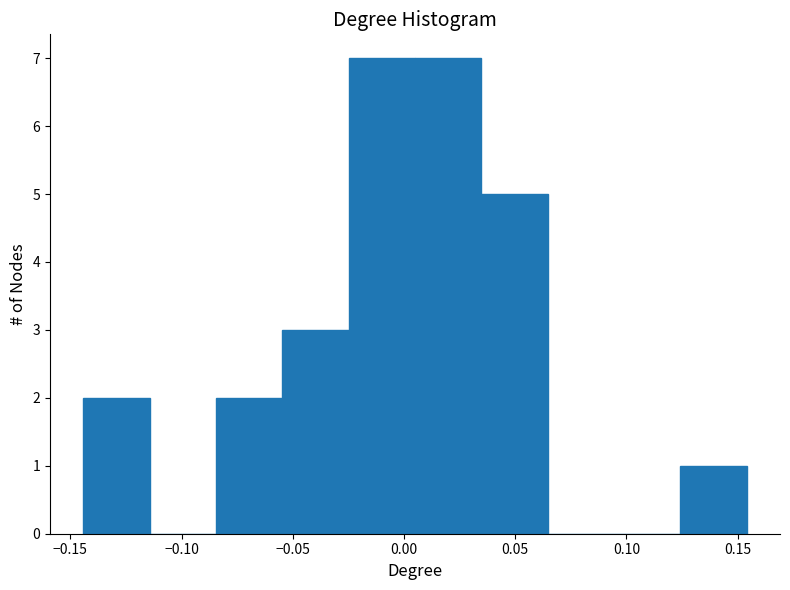

Reading left to right, list every bar in this chart as the range it spans on the x-axis followed by its height. Neither the bar edges nor the heights are printed on the chart, so give them approximately, as read against the axes.

-0.145 to -0.115: 2
-0.115 to -0.085: 0
-0.085 to -0.055: 2
-0.055 to -0.025: 3
-0.025 to 0.005: 7
0.005 to 0.035: 7
0.035 to 0.065: 5
0.065 to 0.095: 0
0.095 to 0.125: 0
0.125 to 0.155: 1